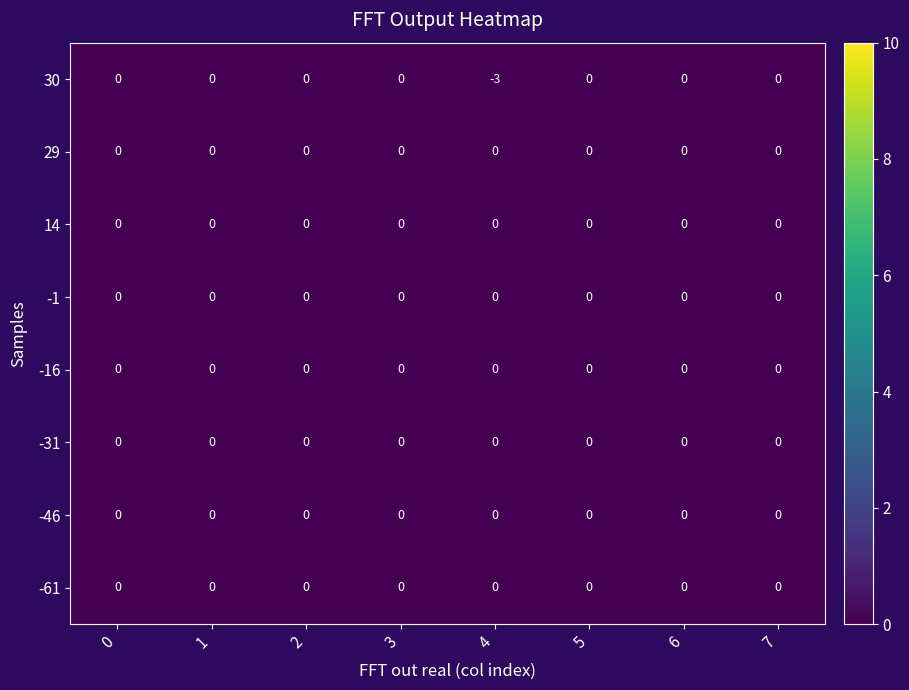

Which series has the widest spread of values?

30